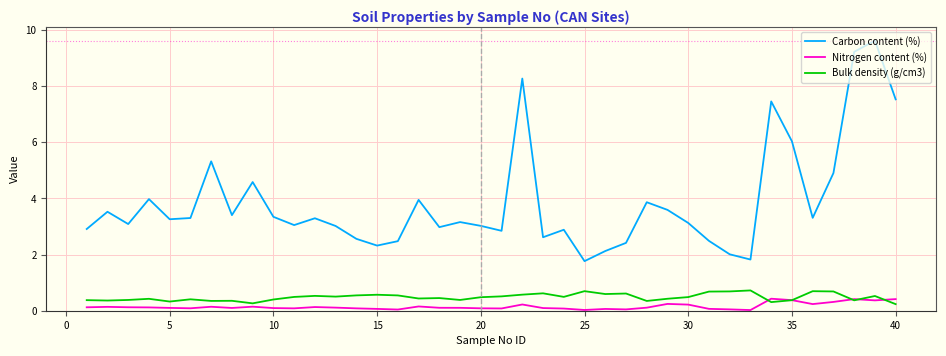

True or false: Bulk density (g/cm3) and Carbon content (%) intersect in this chart.

False